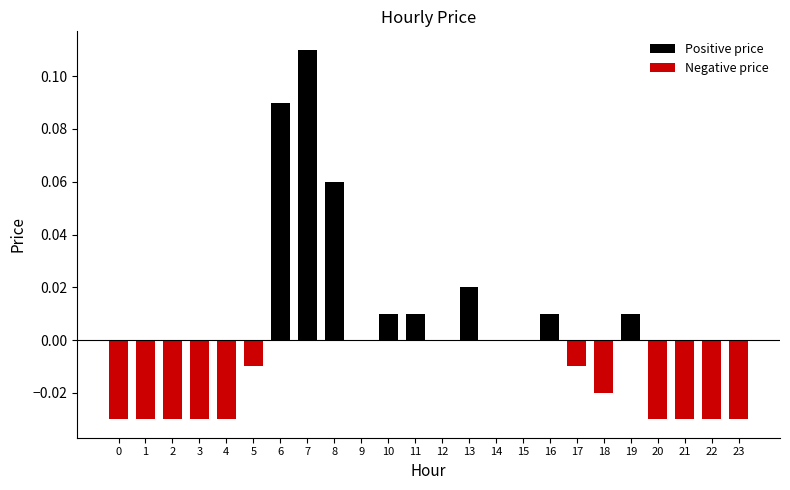

At which category is the sum across all series the highest?

7